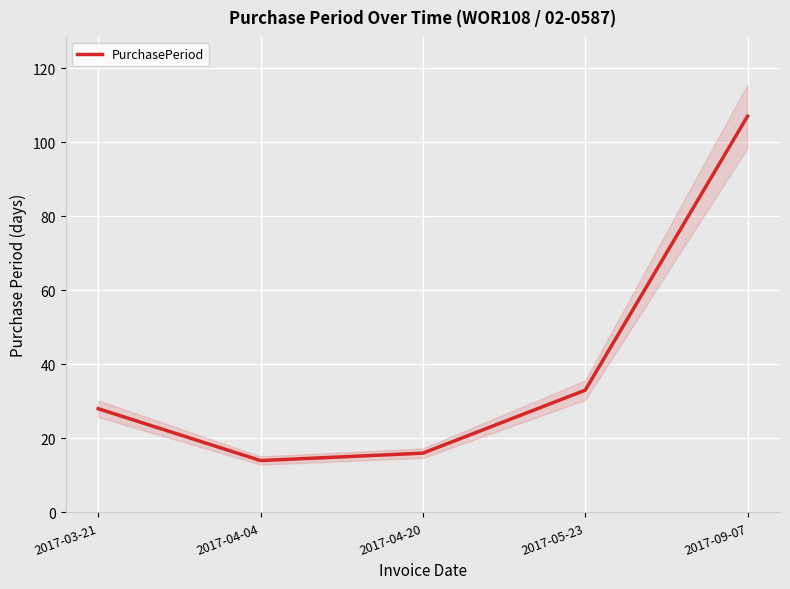

List the labels in order of value, largest first.

2017-09-07, 2017-05-23, 2017-03-21, 2017-04-20, 2017-04-04